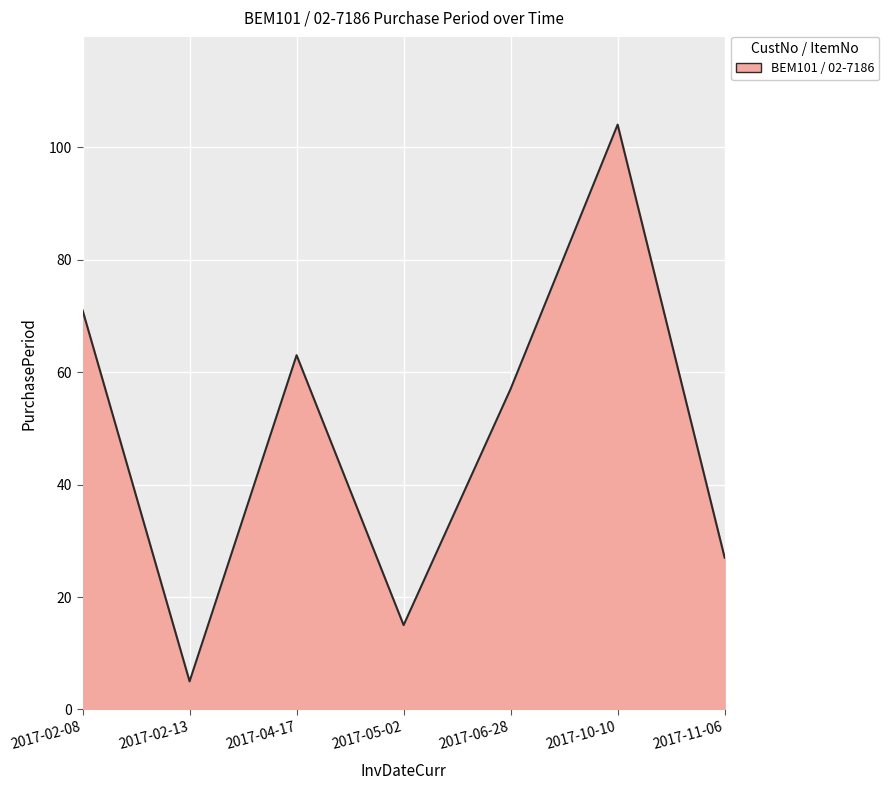

Does the chart have visible grid lines?

Yes